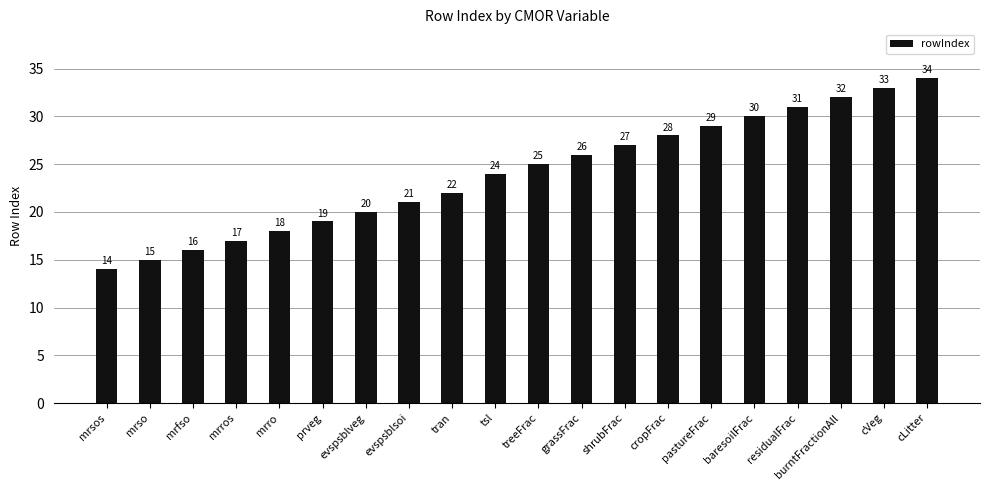

Where is the data nearest to the value 24?

tsl